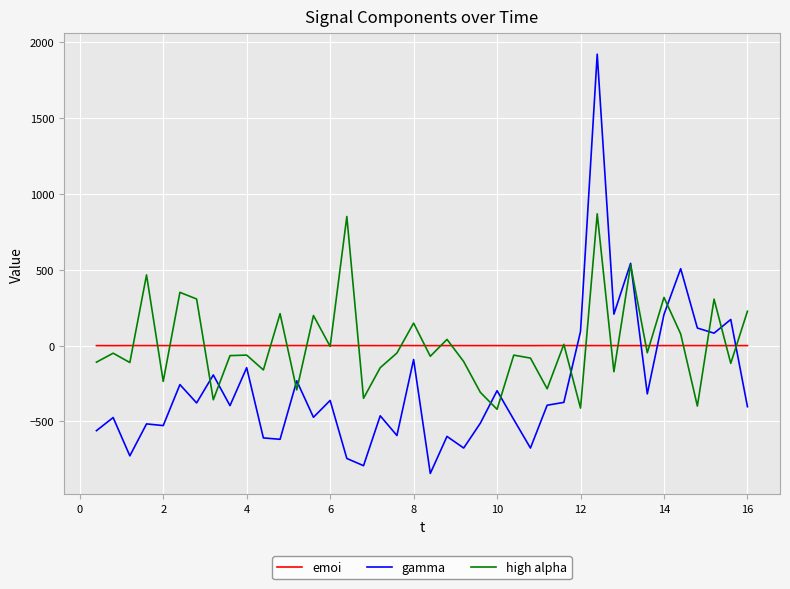

What is the minimum value for high alpha?

-420.1